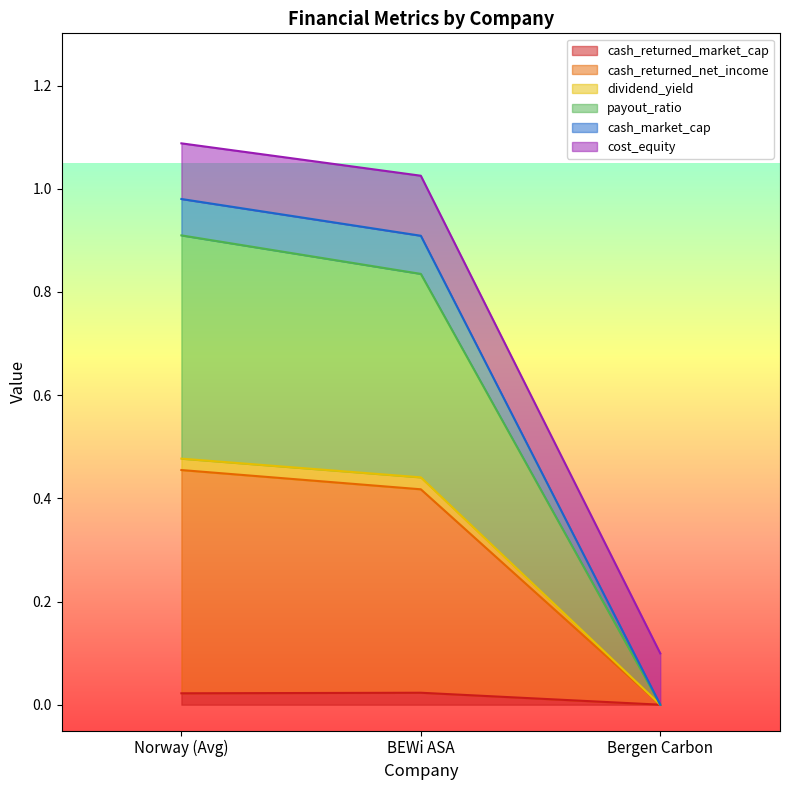

Does the chart have visible grid lines?

No